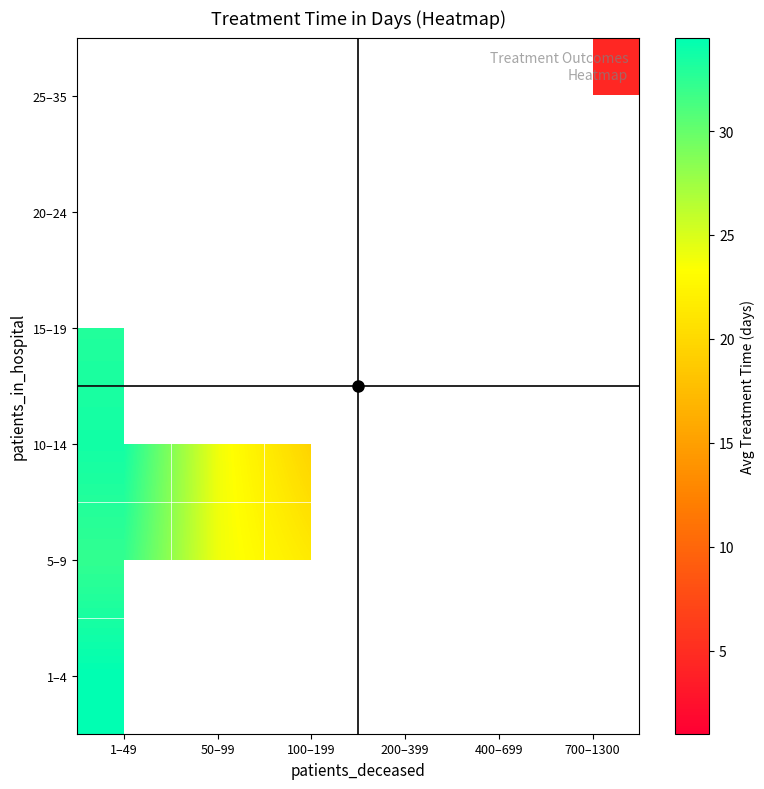

Is the value of 5–9 at 100–199 greater than the value of 15–19 at 1–49?

No